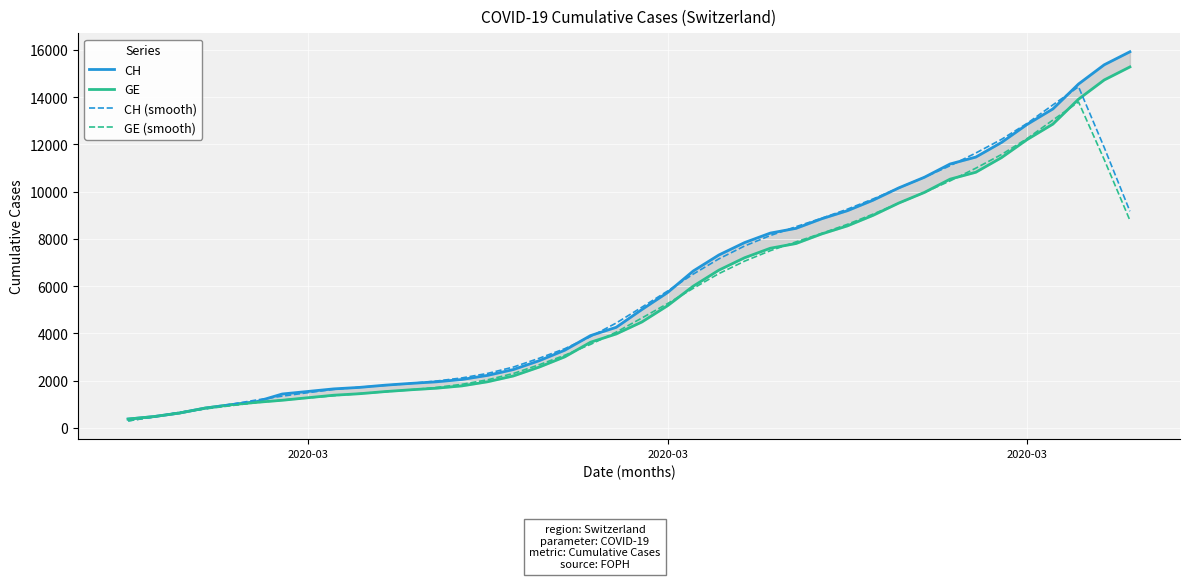

The GE series shows 11669.9 at 27. True or false?

False